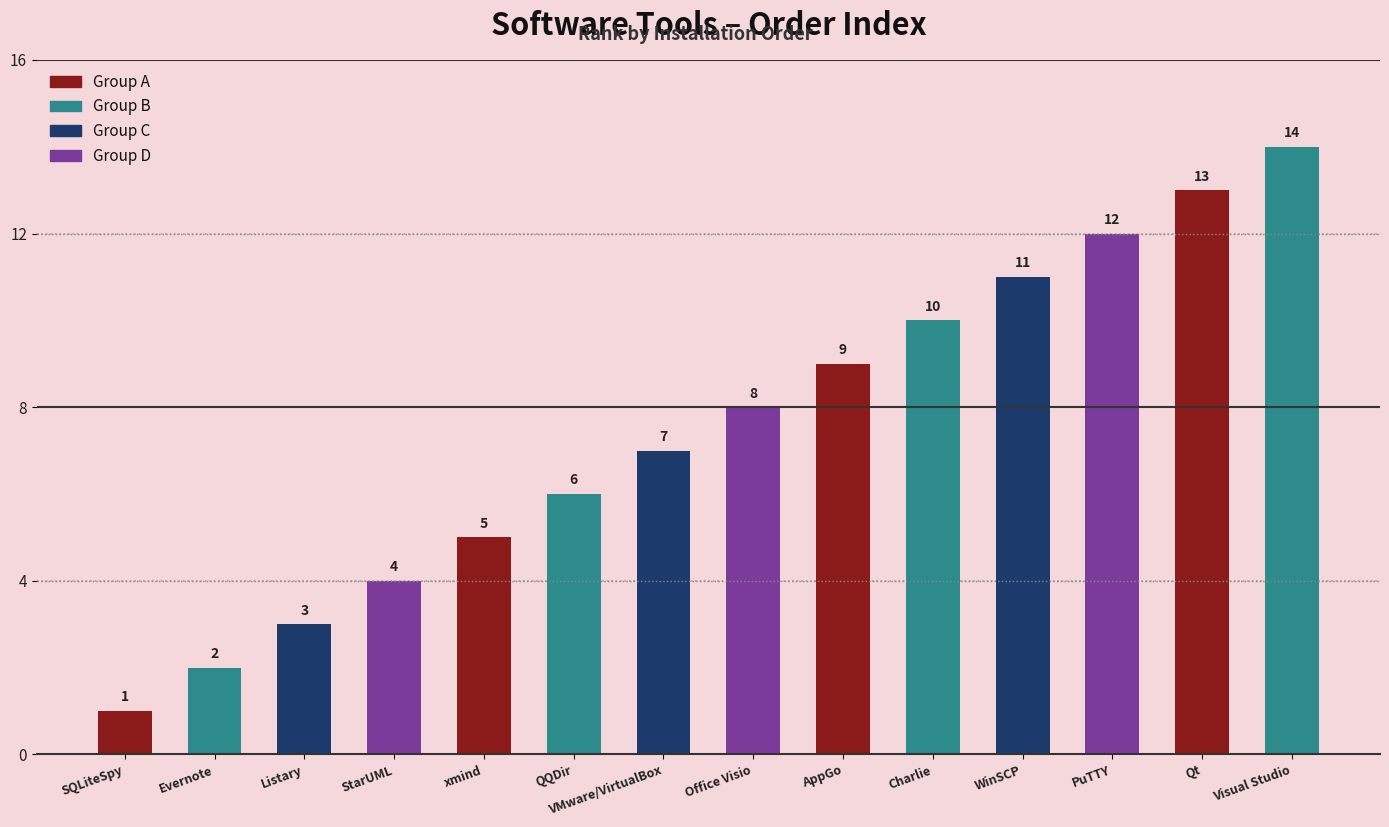

Rank the categories by value from lowest to highest.

SQLiteSpy, Evernote, Listary, StarUML, xmind, QQDir, VMware/VirtualBox, Office Visio, AppGo, Charlie, WinSCP, PuTTY, Qt, Visual Studio